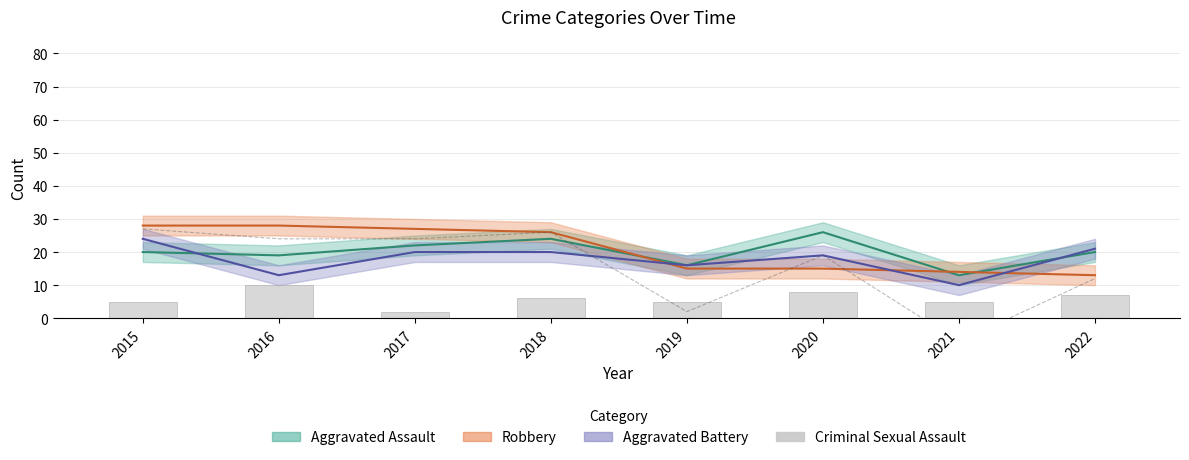

The value at 2022 is 4. True or false?

False